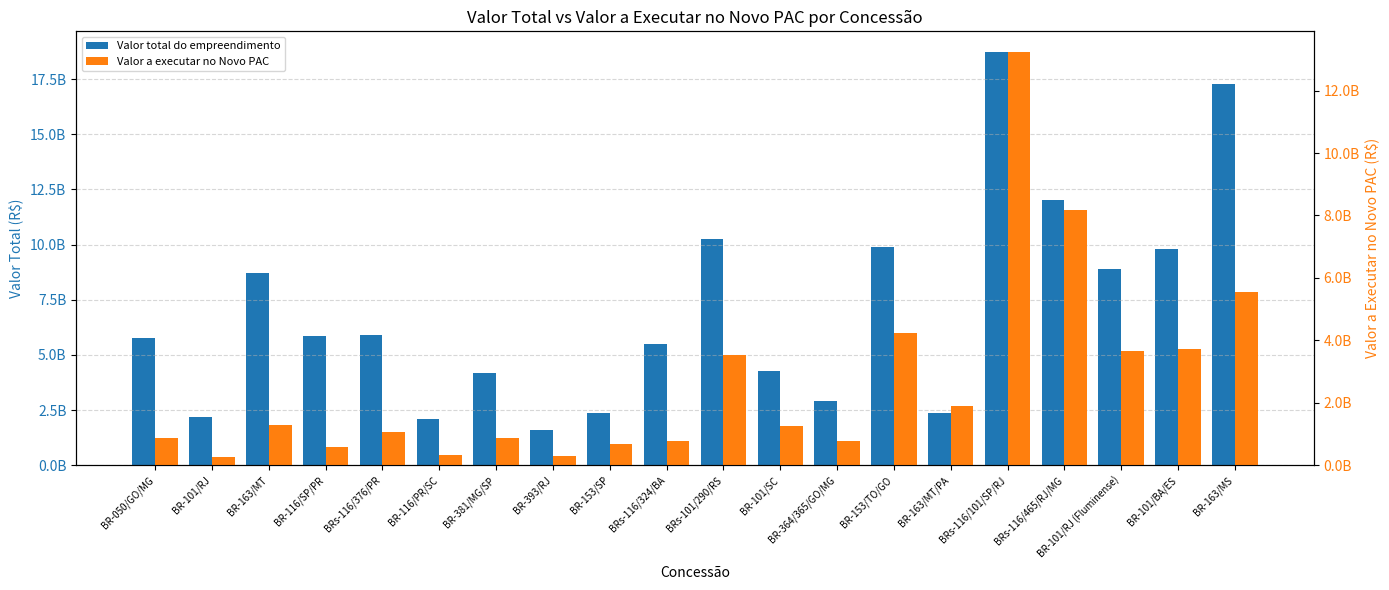

True or false: Valor a executar no Novo PAC has a value of 1291247044.5 at BR-163/MT.

True